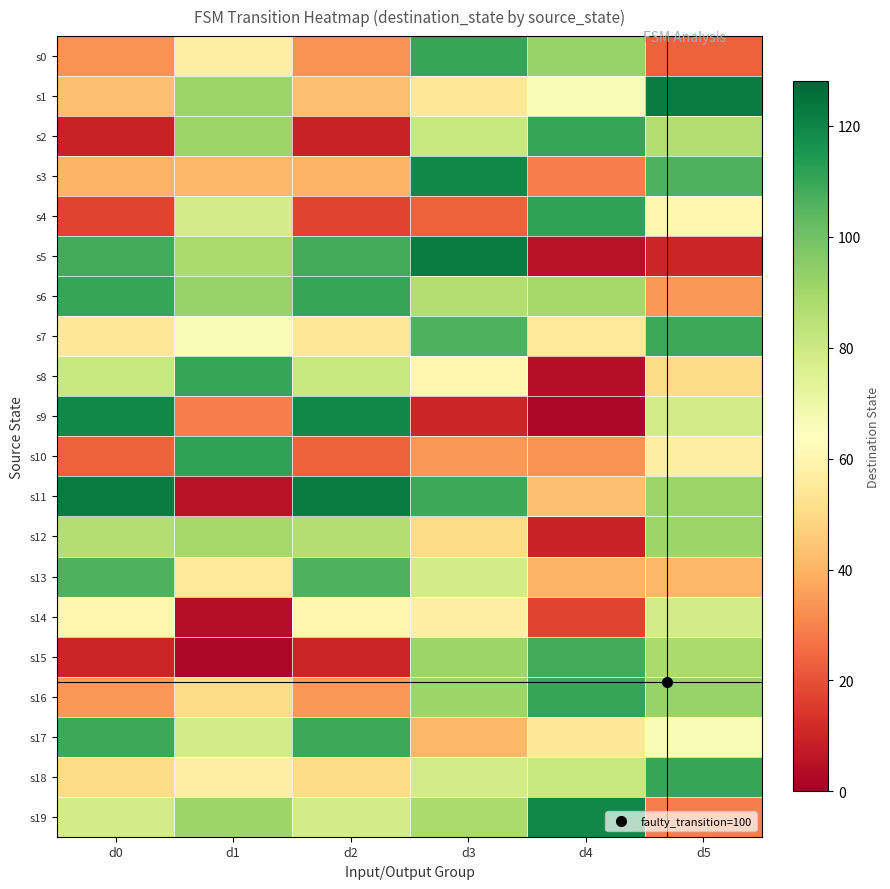

Which series has the largest total across all categories?

s6